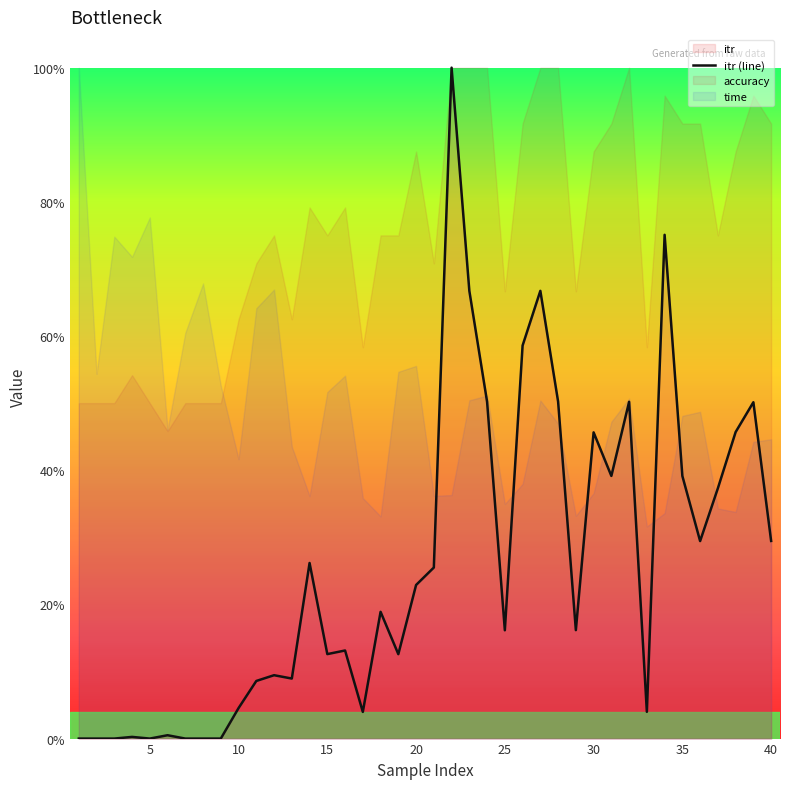

What is the value of the 14th point from the left?

0.3